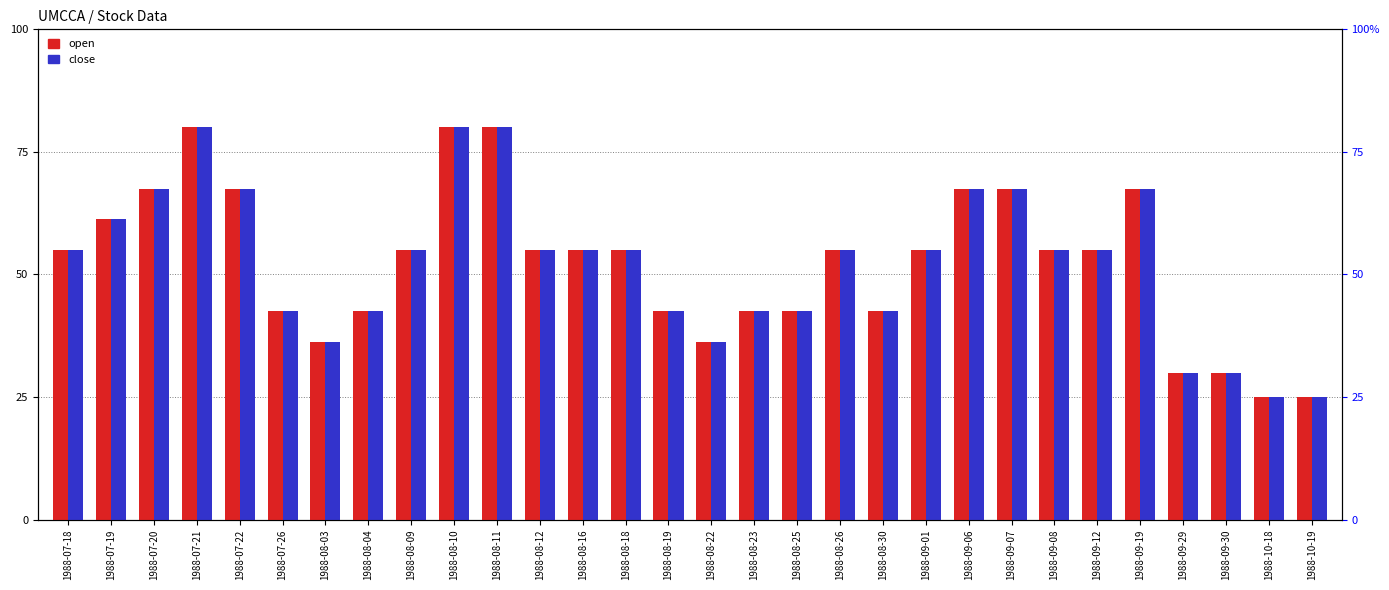

What is the smallest value displayed?

25.0